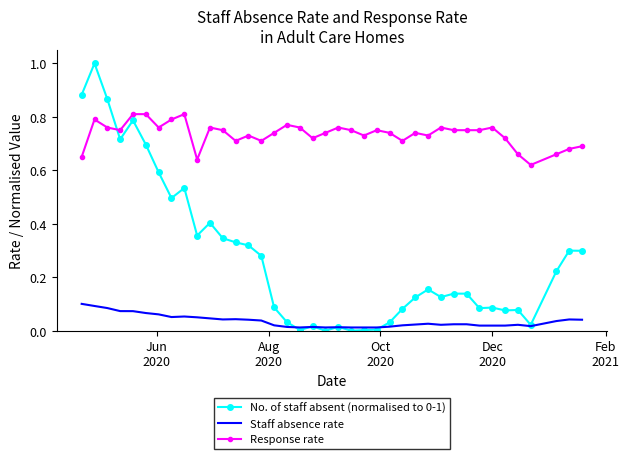

What is the maximum value shown in the chart?

1.0